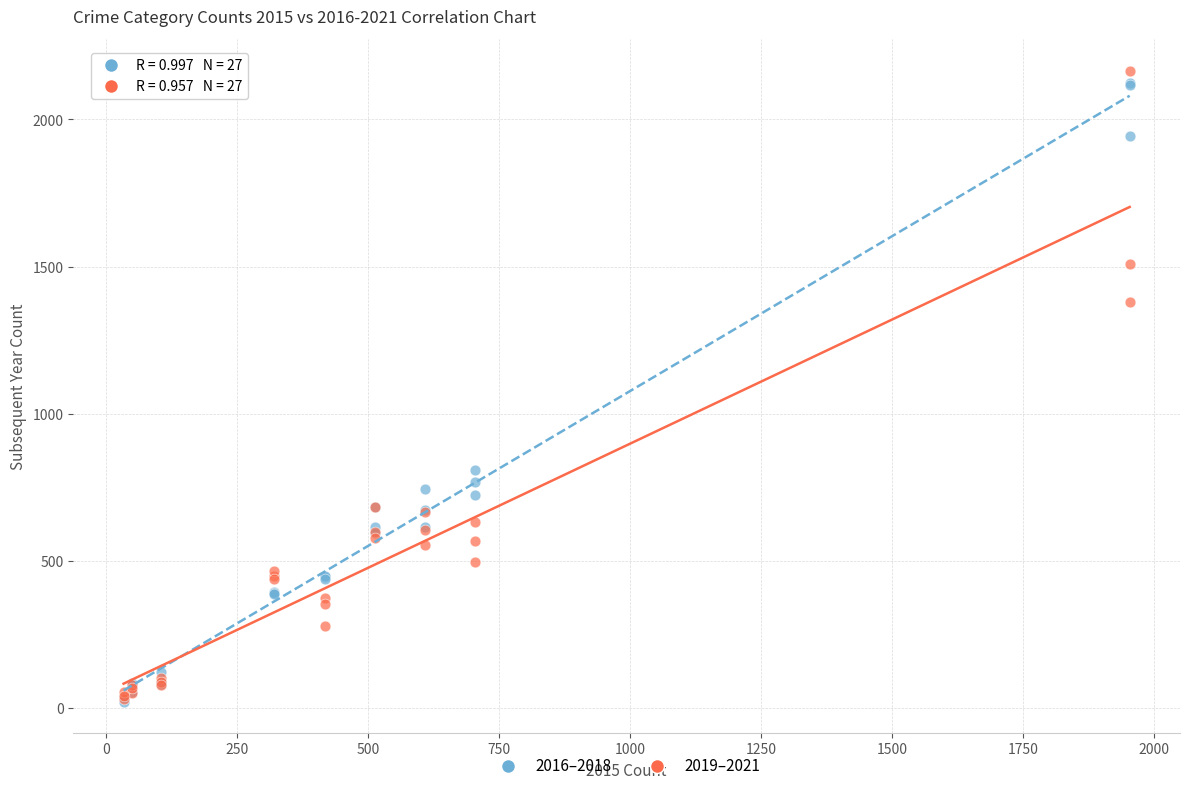

In the 2016–2018 series, what Y value is closest to 1073?

810